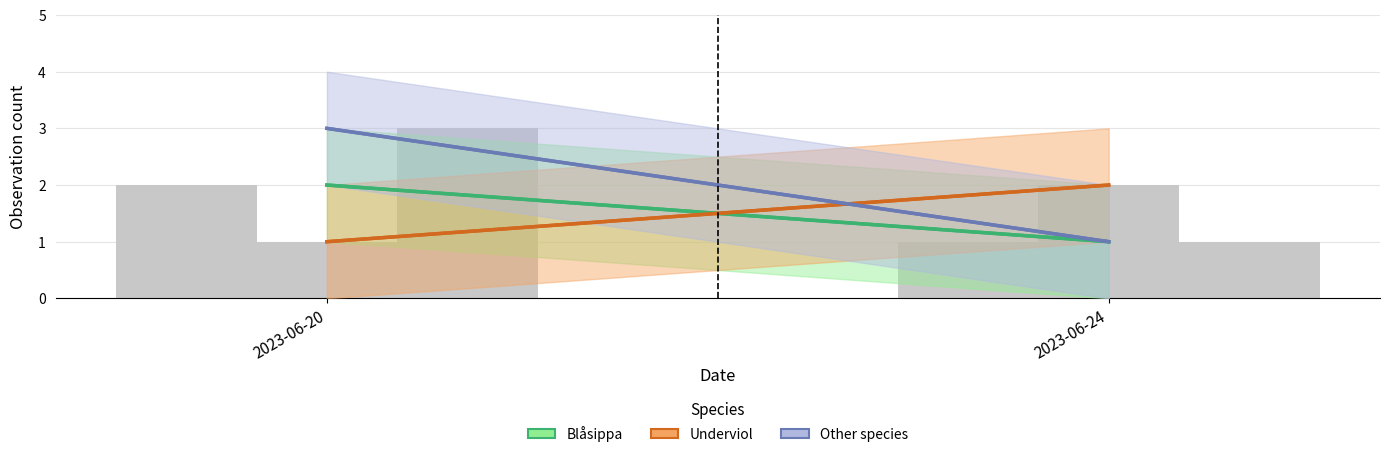

What is the lowest value of the Underviol series?

1